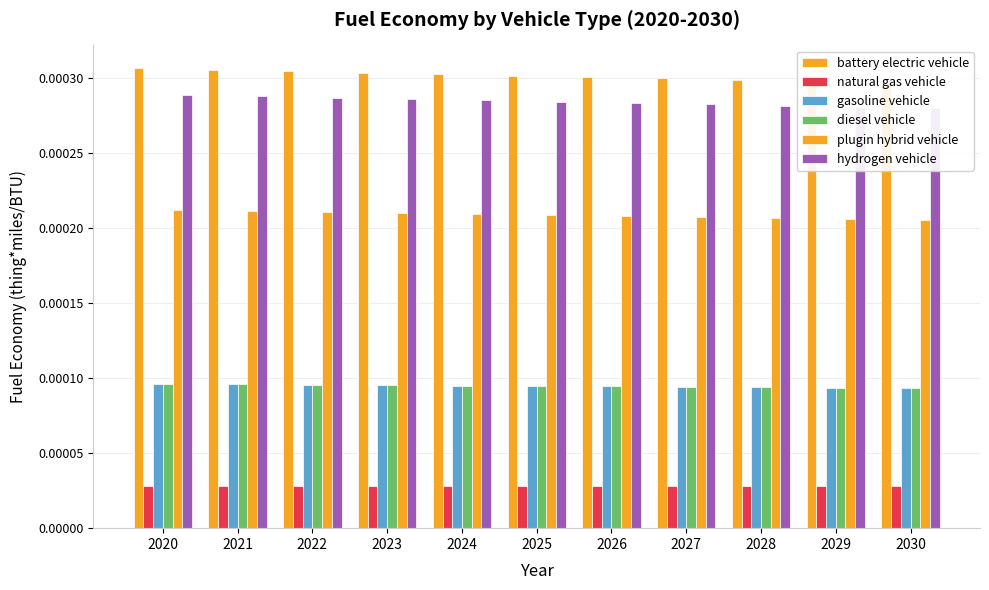

Are the bars grouped side by side (vs. stacked)?

Yes